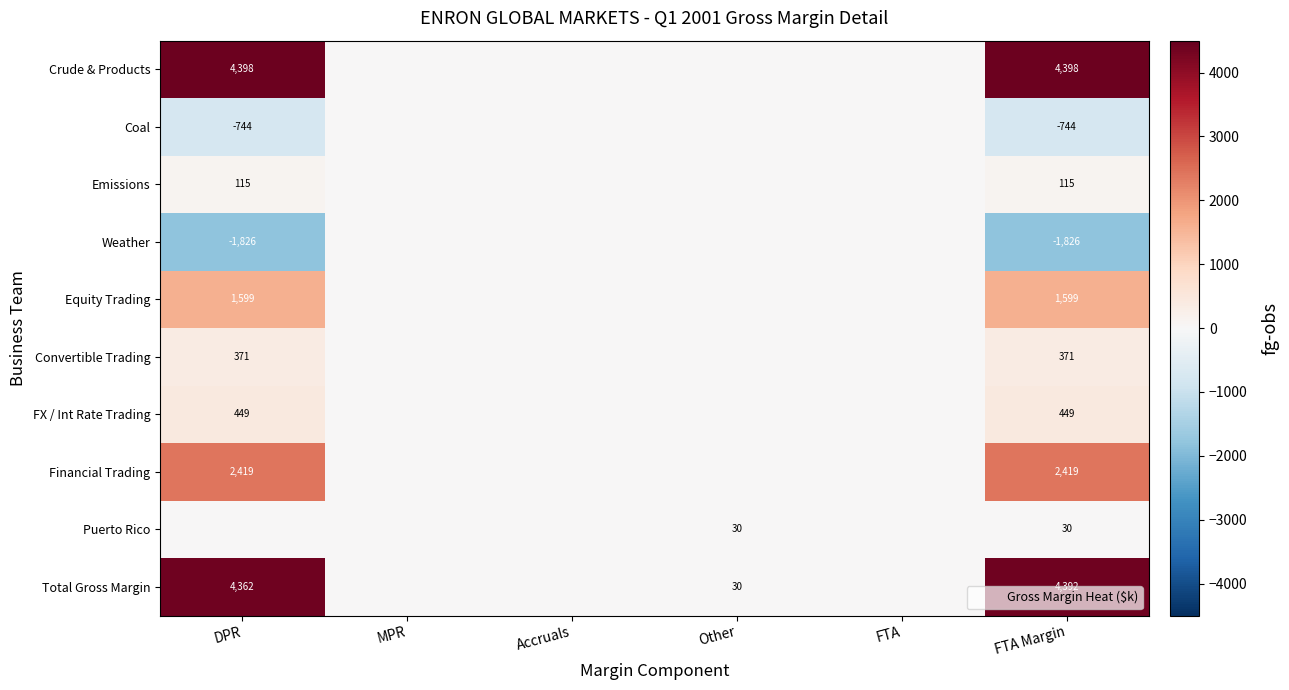

Rank the series by their maximum value, from lowest to highest.

Coal, Weather, Puerto Rico, Emissions, Convertible Trading, FX / Int Rate Trading, Equity Trading, Financial Trading, Total Gross Margin, Crude & Products